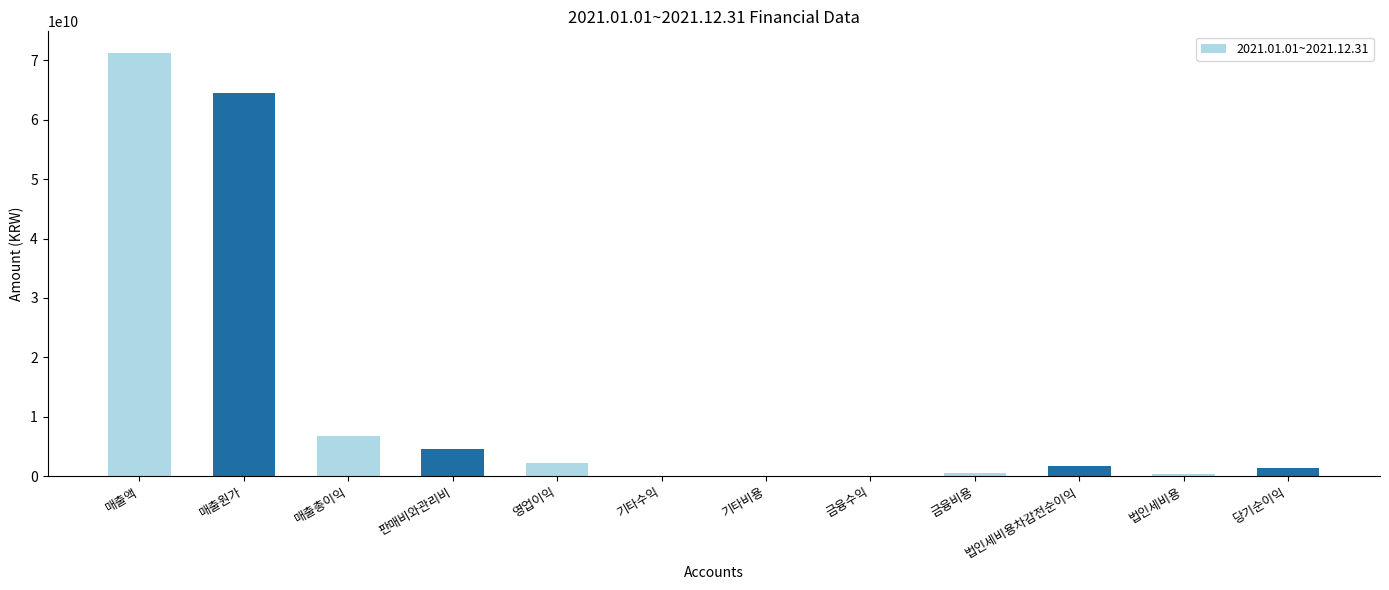

Which label corresponds to the largest value in the chart?

매출액